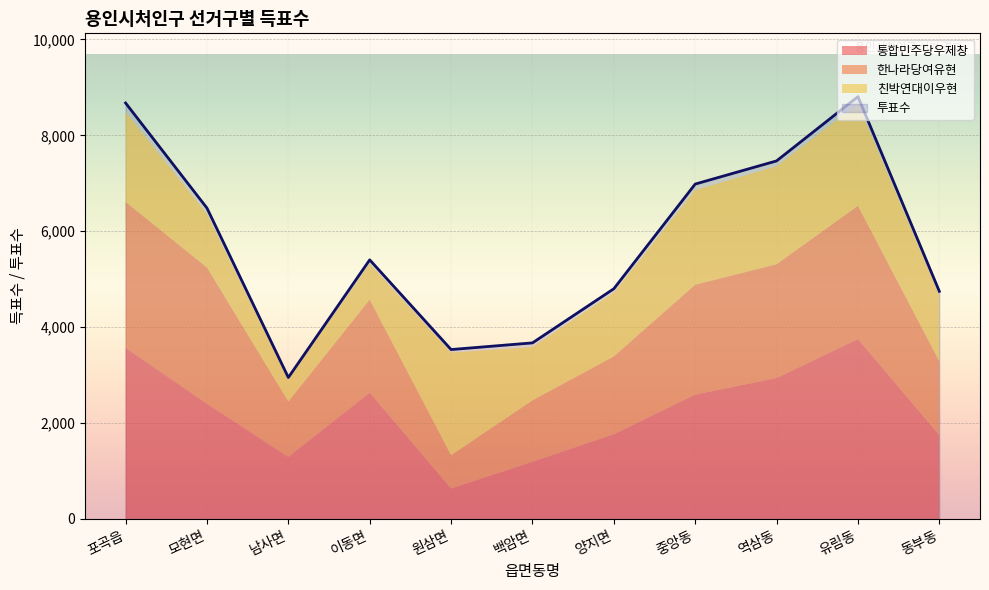

What is the spread (max minus min) of values at 동부동?

3370